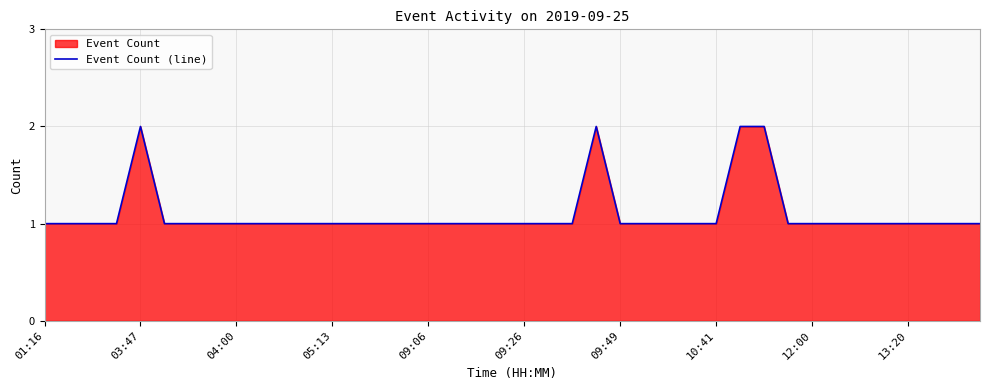

The value at 09:26 is 1. True or false?

True